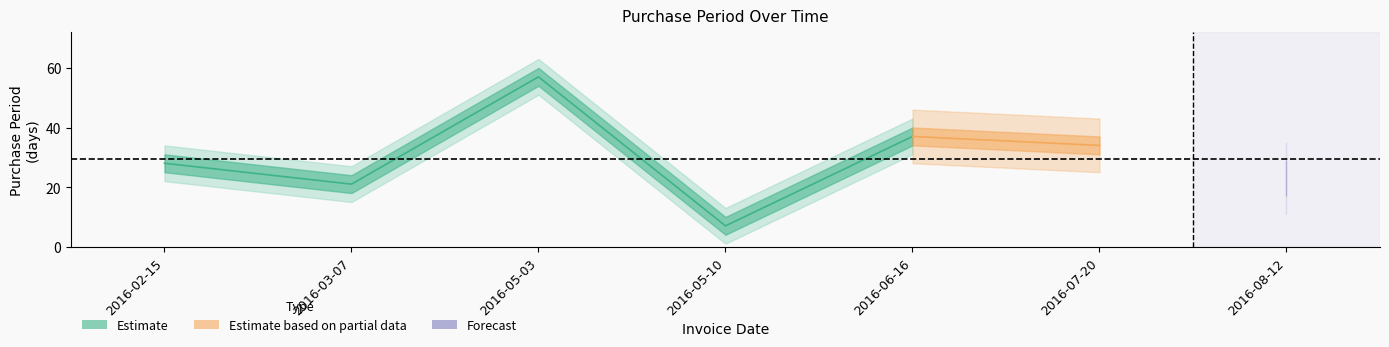

Reading left to right, extract all data points from this chart.

2016-02-15=28	2016-03-07=21	2016-05-03=57	2016-05-10=7	2016-06-16=37	2016-07-20=34	2016-08-12=23